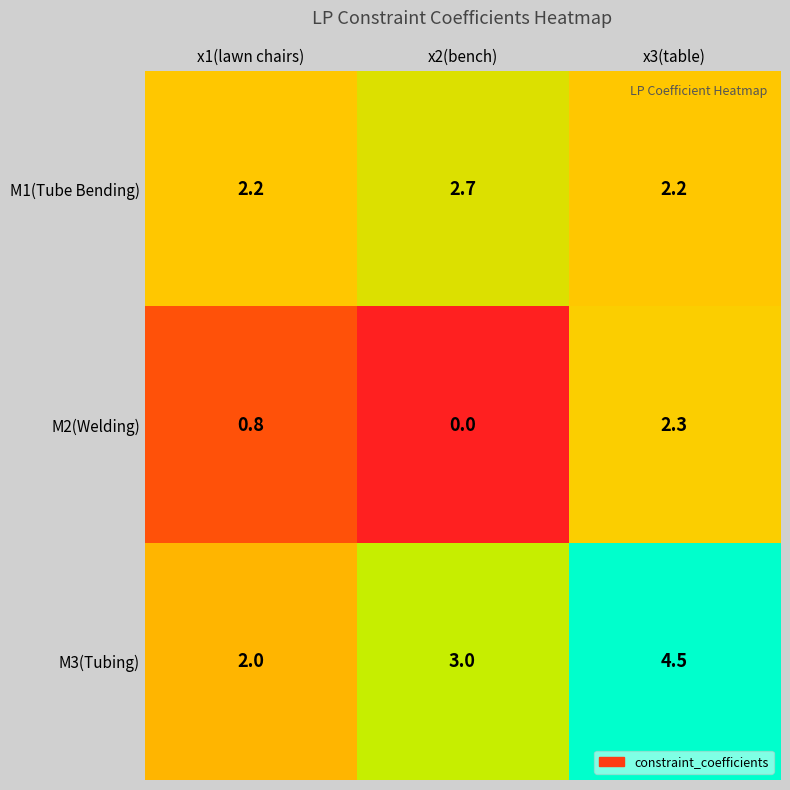

Which series has the largest range (max minus min)?

M3(Tubing)